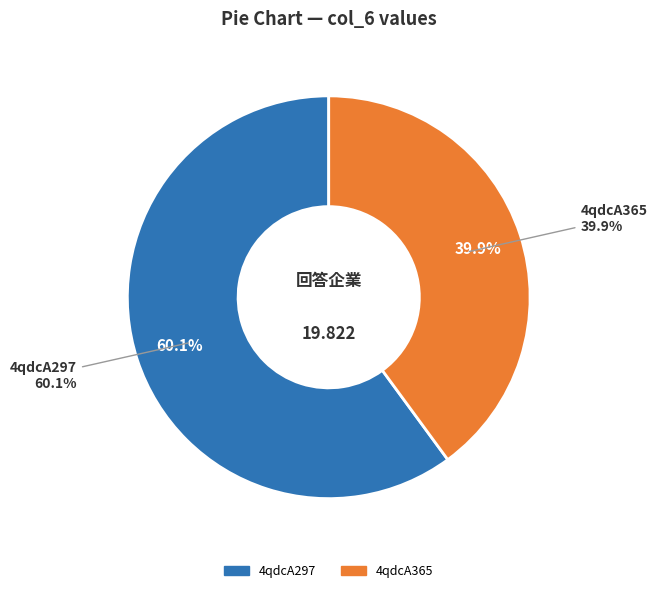

What percentage is the 4qdcA365 slice, to the nearest percent?

40%